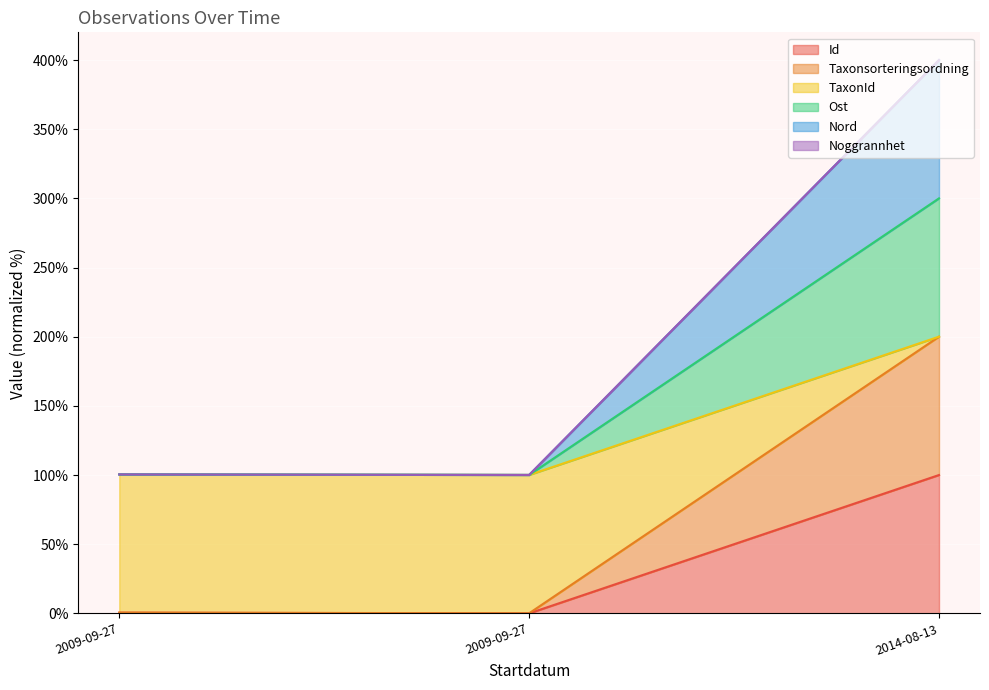

Is the value of Ost at 2009-09-27 greater than the value of Nord at 2009-09-27?

Yes